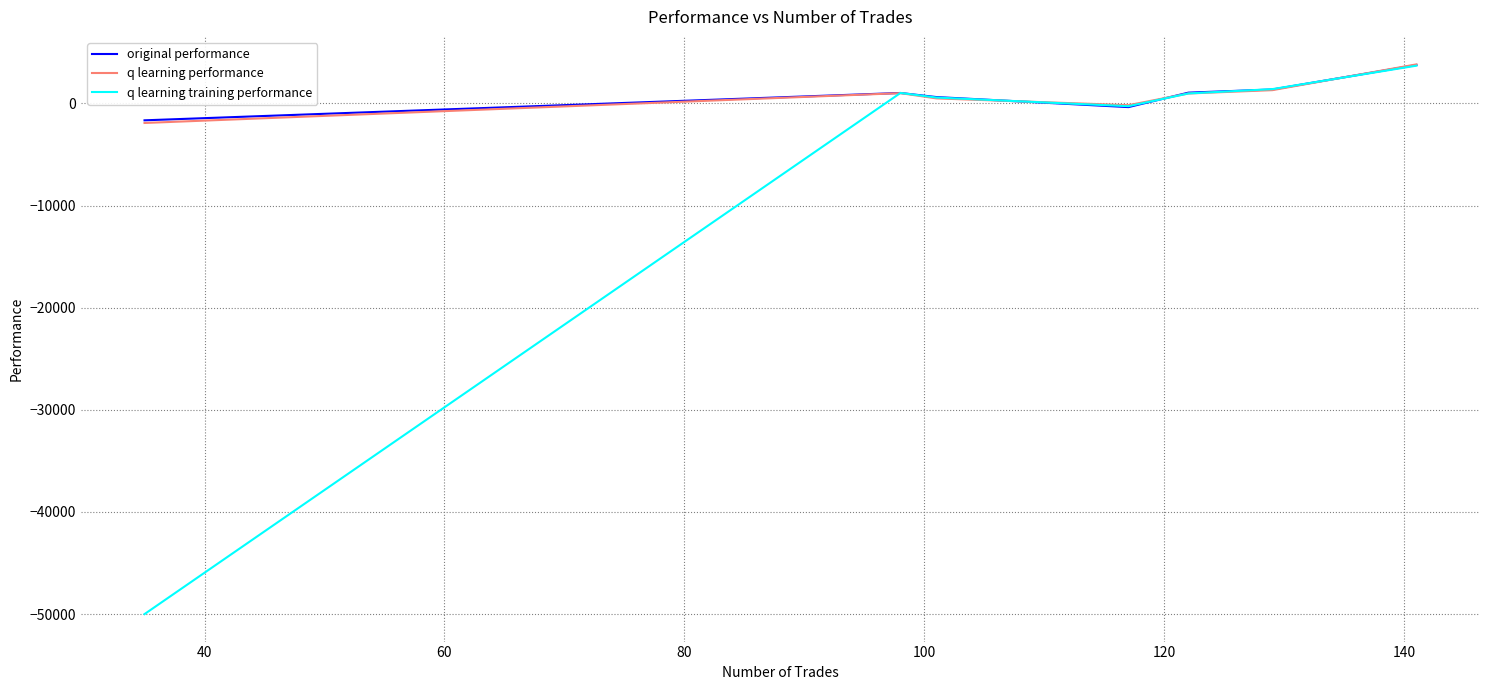

Which series has the widest spread of values?

q learning training performance